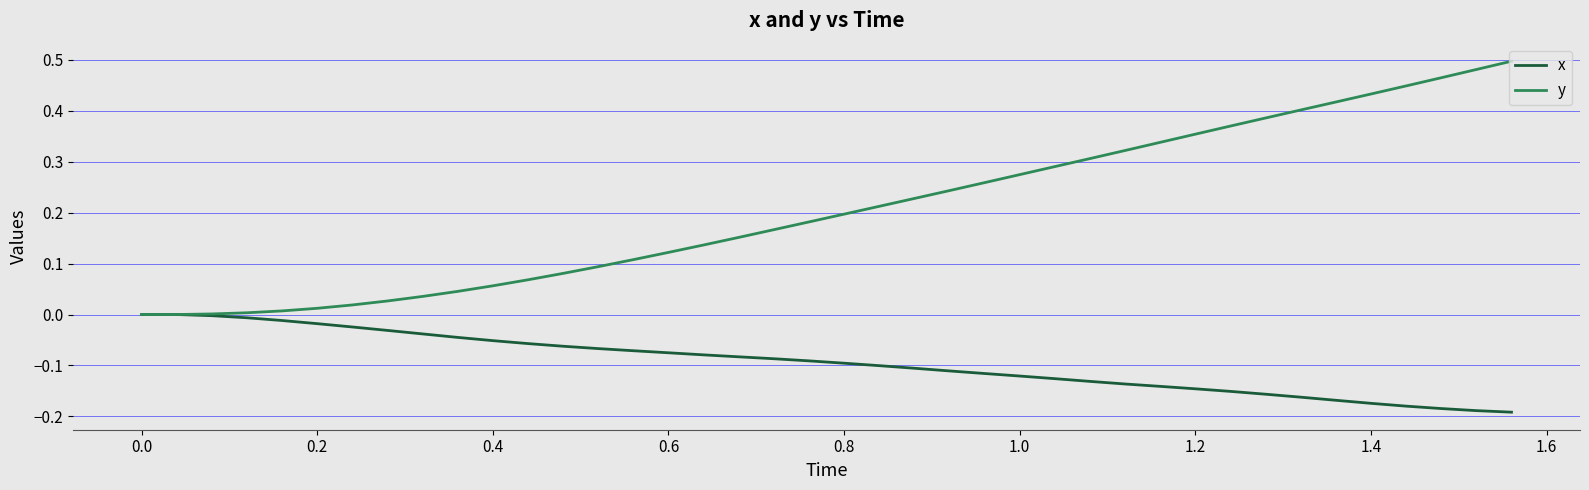

Which series has the widest spread of values?

y